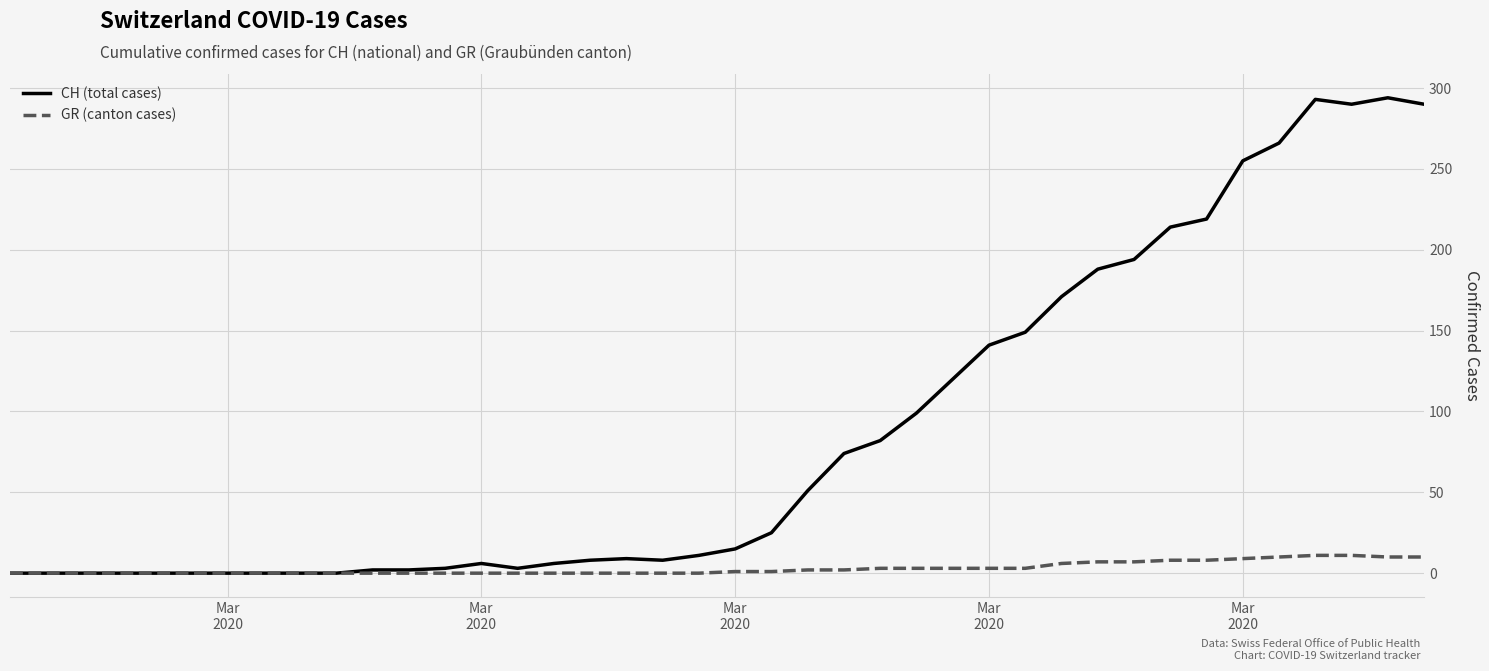

Which series has the largest range (max minus min)?

CH (total cases)